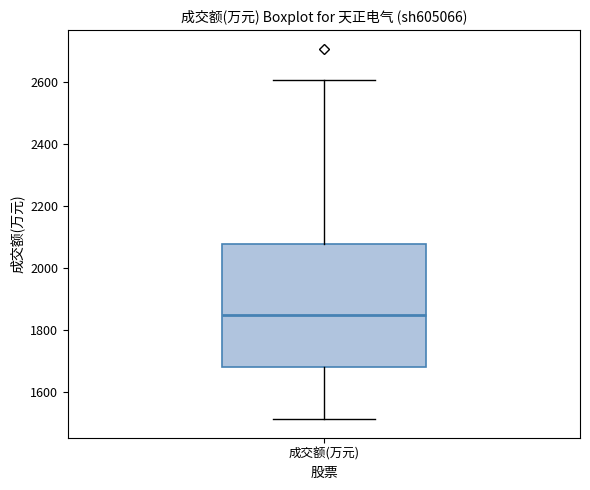

Transcribe this box plot: give where the median line is, the range the box spans, and where the two whiskers end, as read against the y-axis. The values are not printed on the chart, so give them approximately, as read against the axis.

median 1840, box 1680 to 2080, whiskers 1520 to 2600